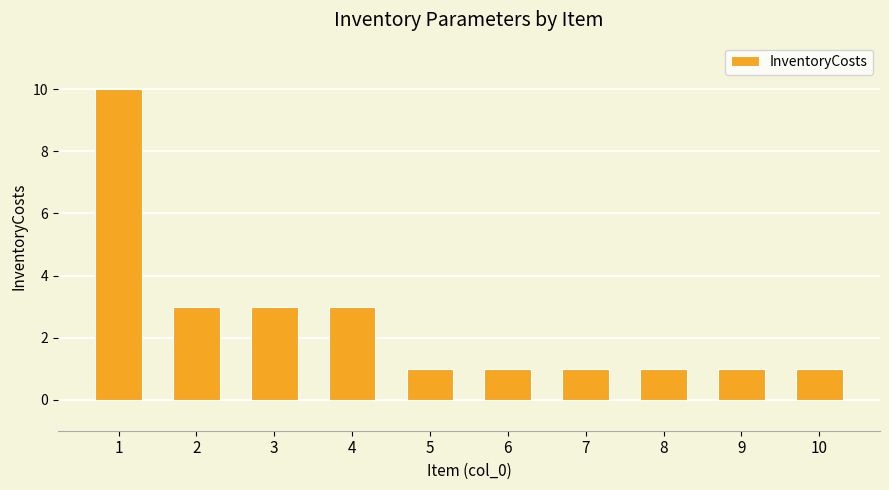

What is the value of the 7th bar from the left?

1